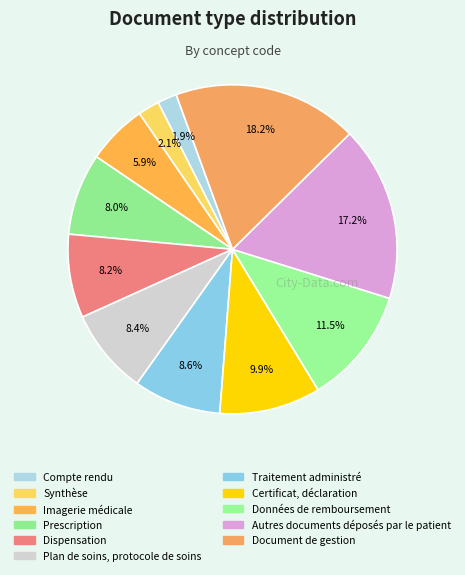

Count the number of slices in the pie.

11